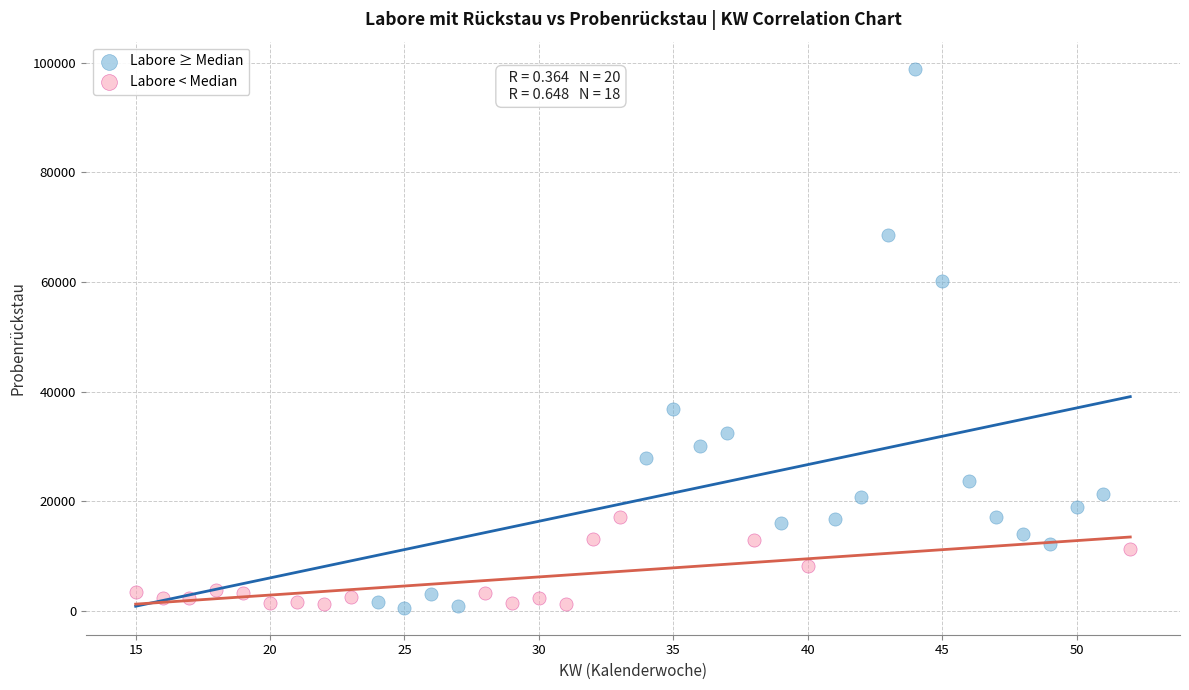

Which series contains the highest Y value?

Labore ≥ Median